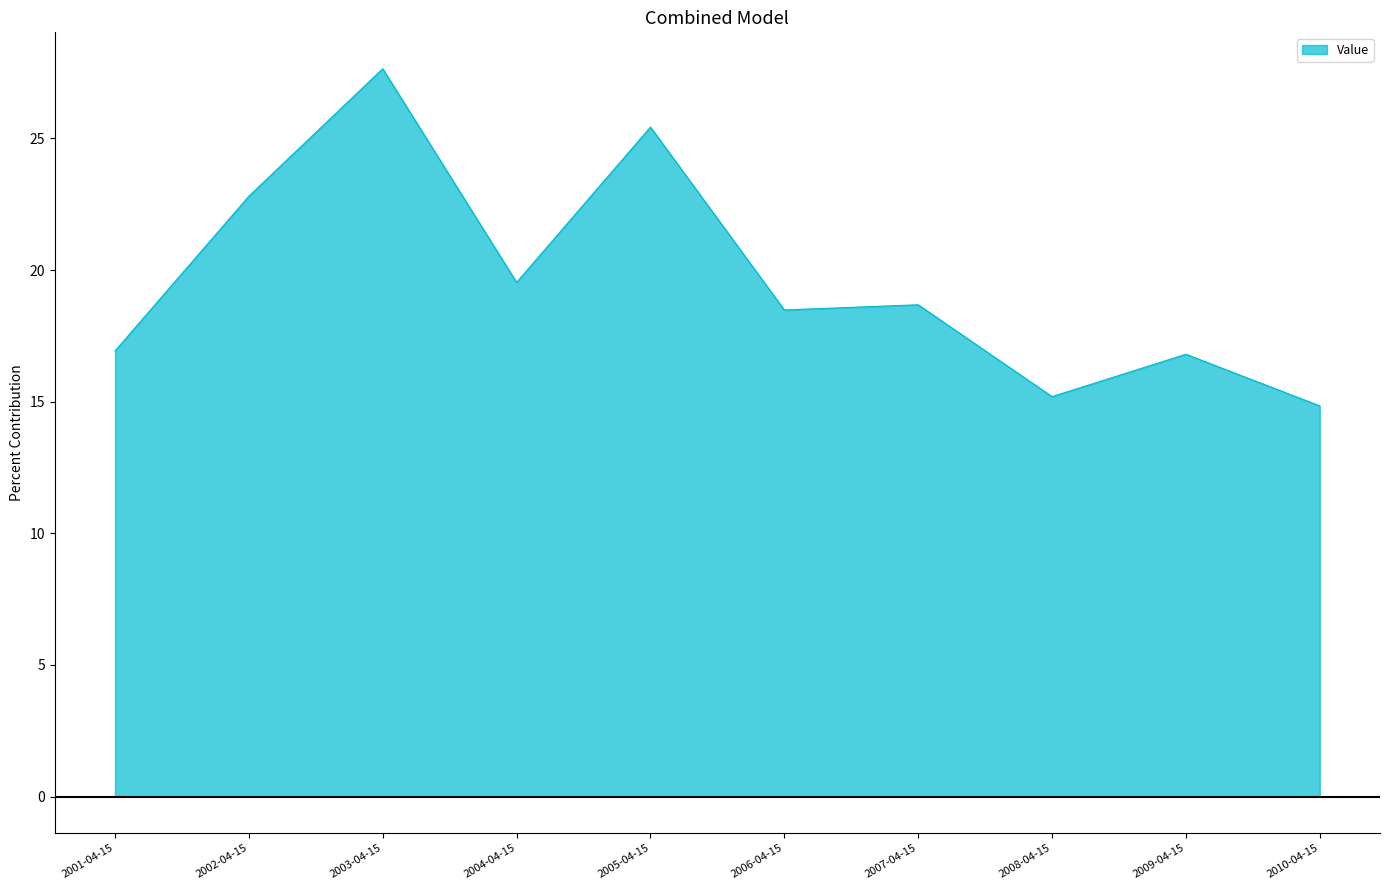

Reading left to right, list all the values displayed in this chart.

16.9	22.8	27.6	19.5	25.4	18.5	18.7	15.2	16.8	14.8